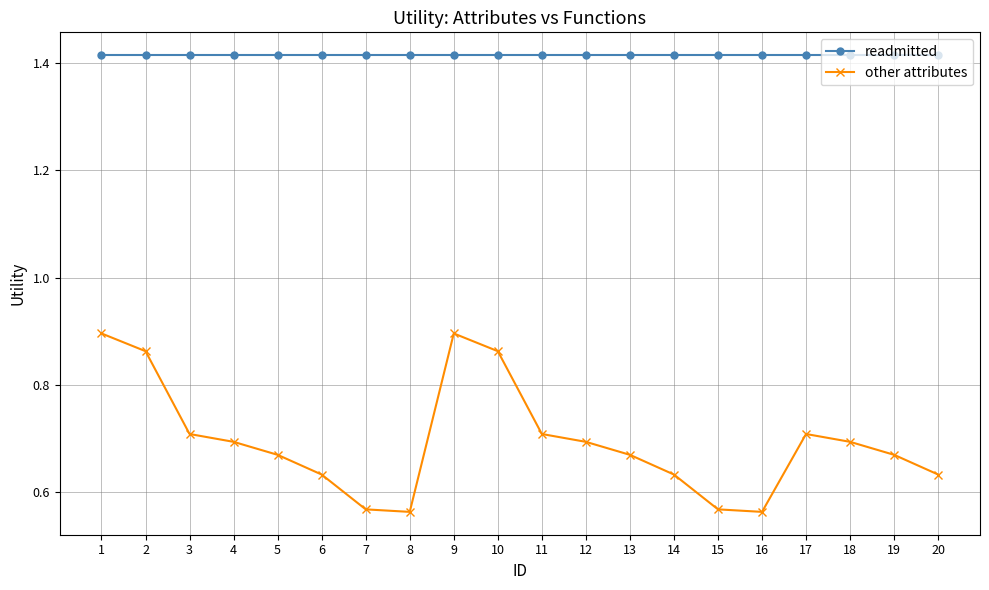

True or false: other attributes and readmitted intersect in this chart.

False